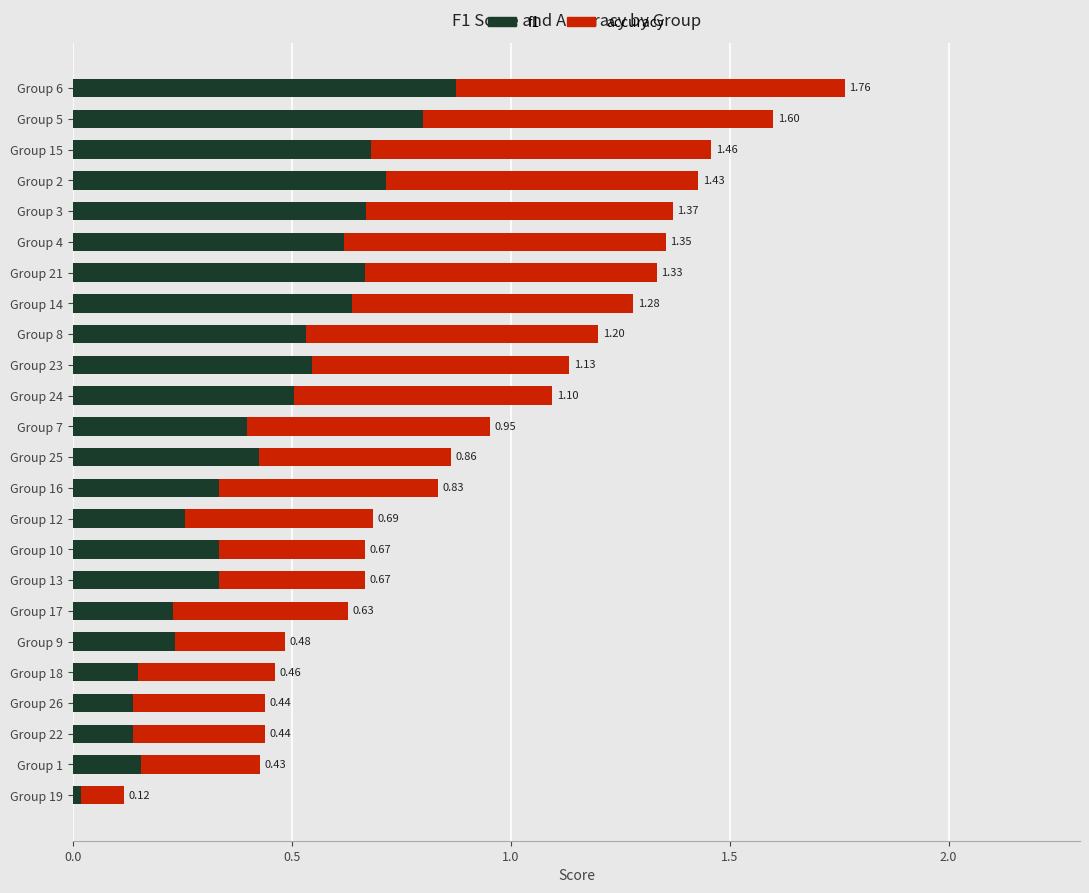

What is the sum of the f1 values at Group 3 and Group 14?

1.3